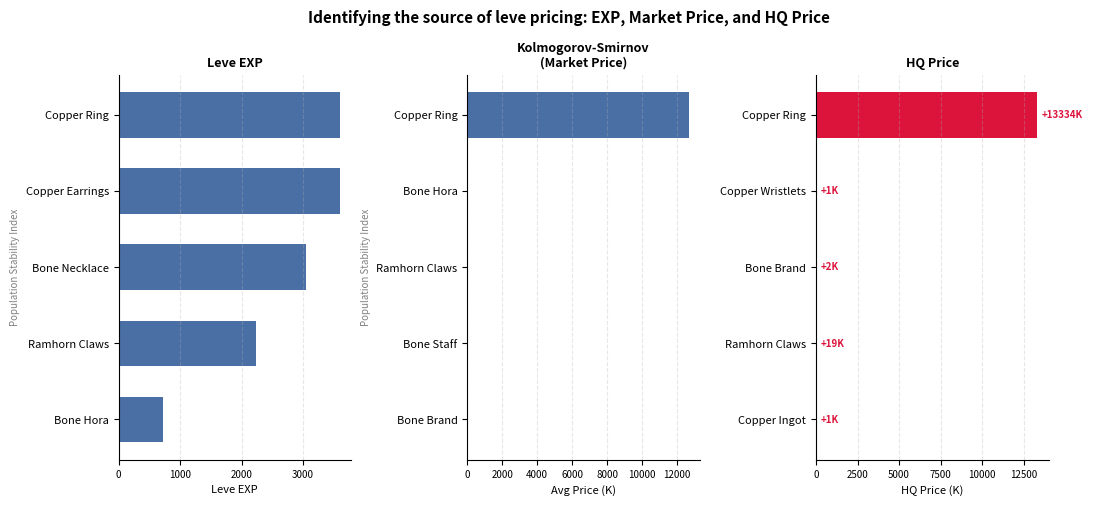

Are the bars horizontal?

Yes